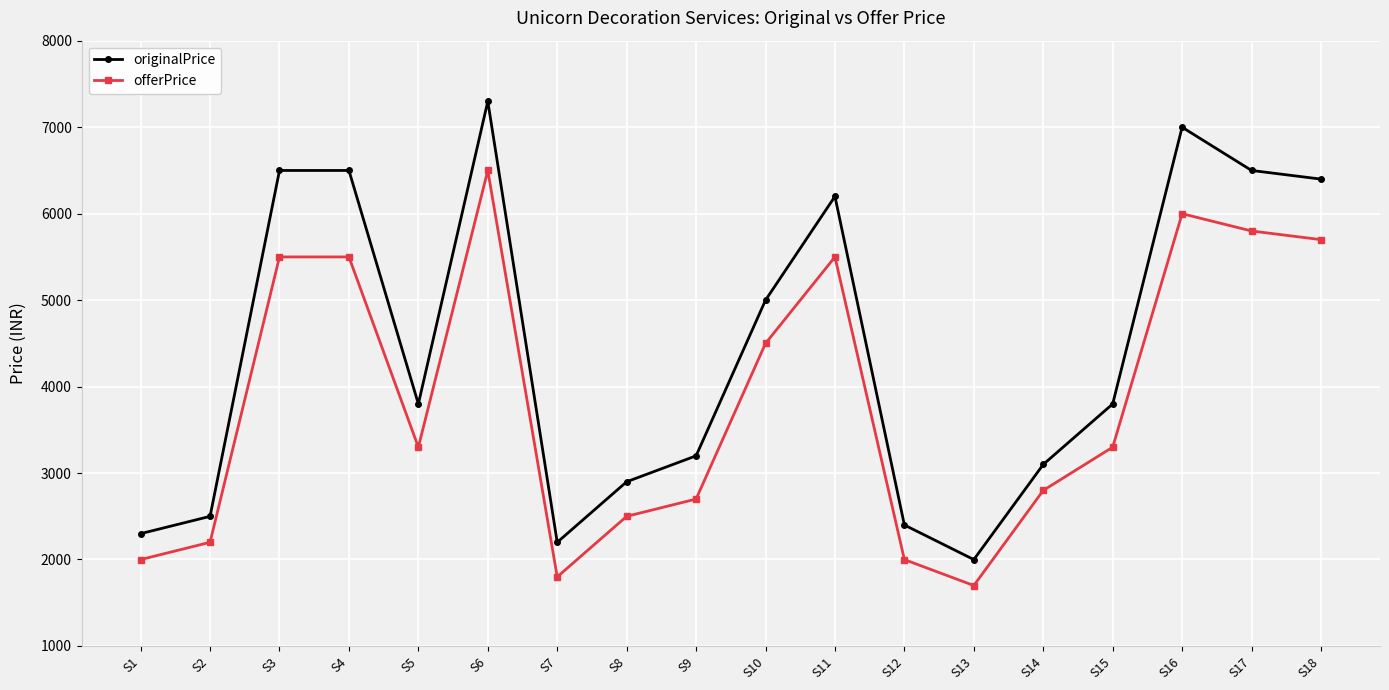

What is the highest value of the originalPrice series?

7299